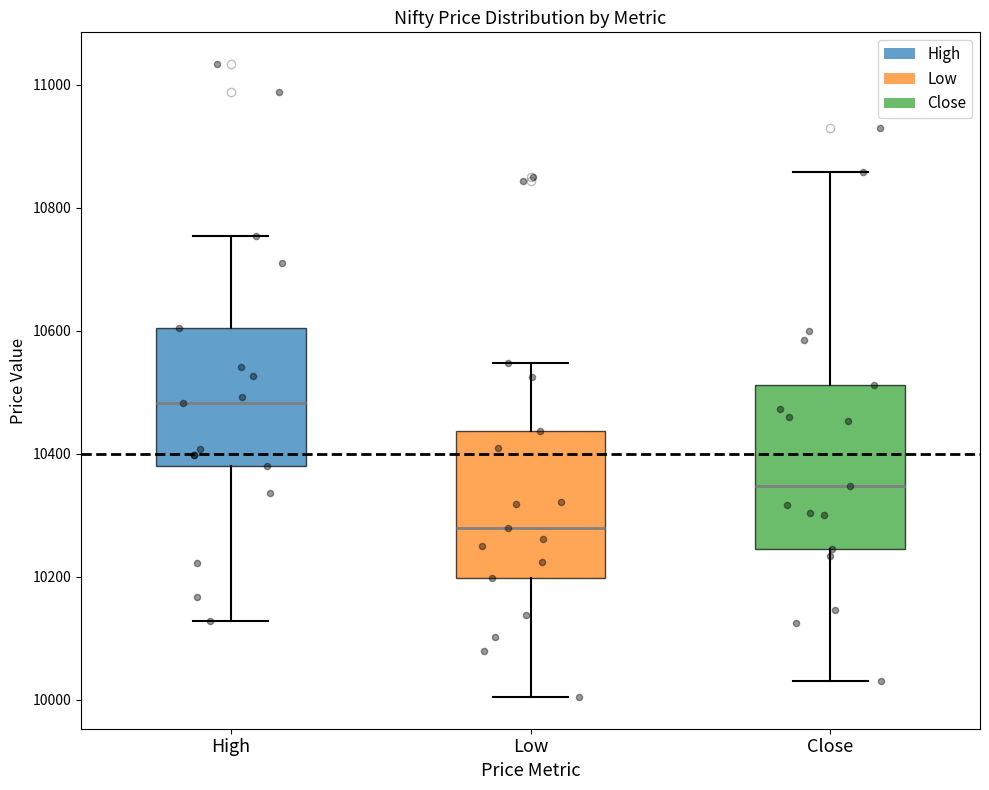

Where does the upper whisker of the box for Close end on the y-axis? The values are not printed on the chart, so give them approximately, as read against the axis.

10860